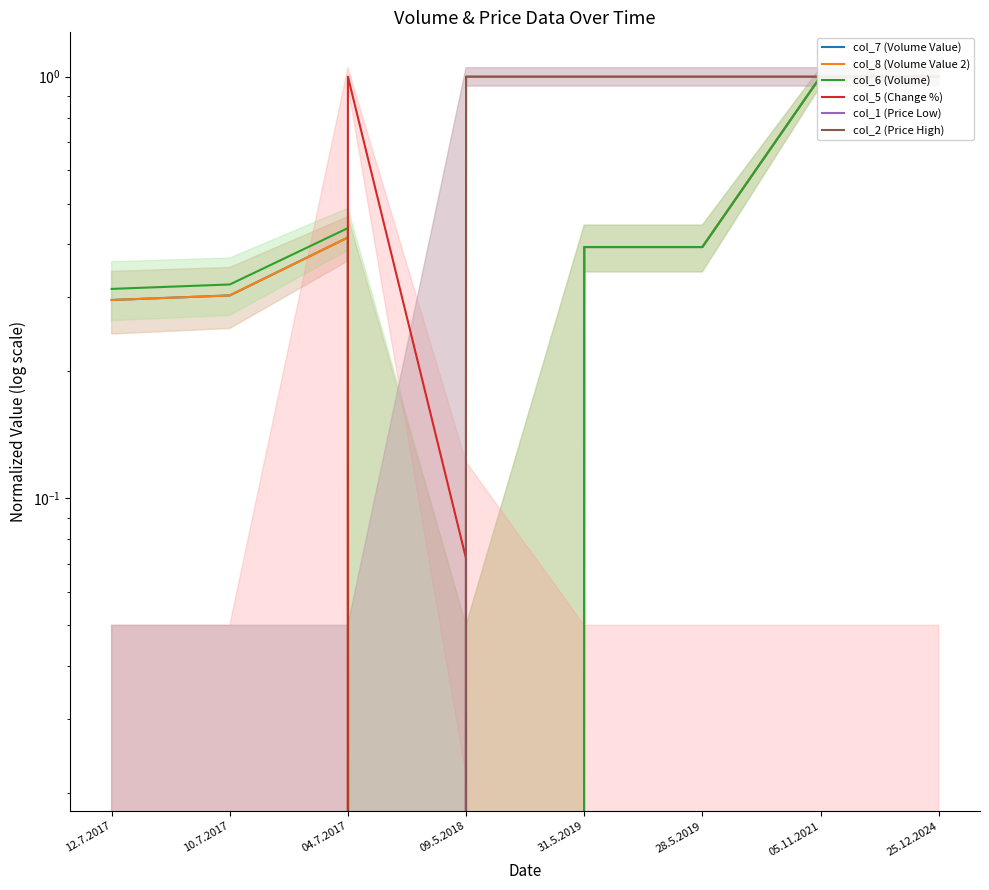

True or false: col_7 (Volume Value) has more than 2 interior local peaks.

False